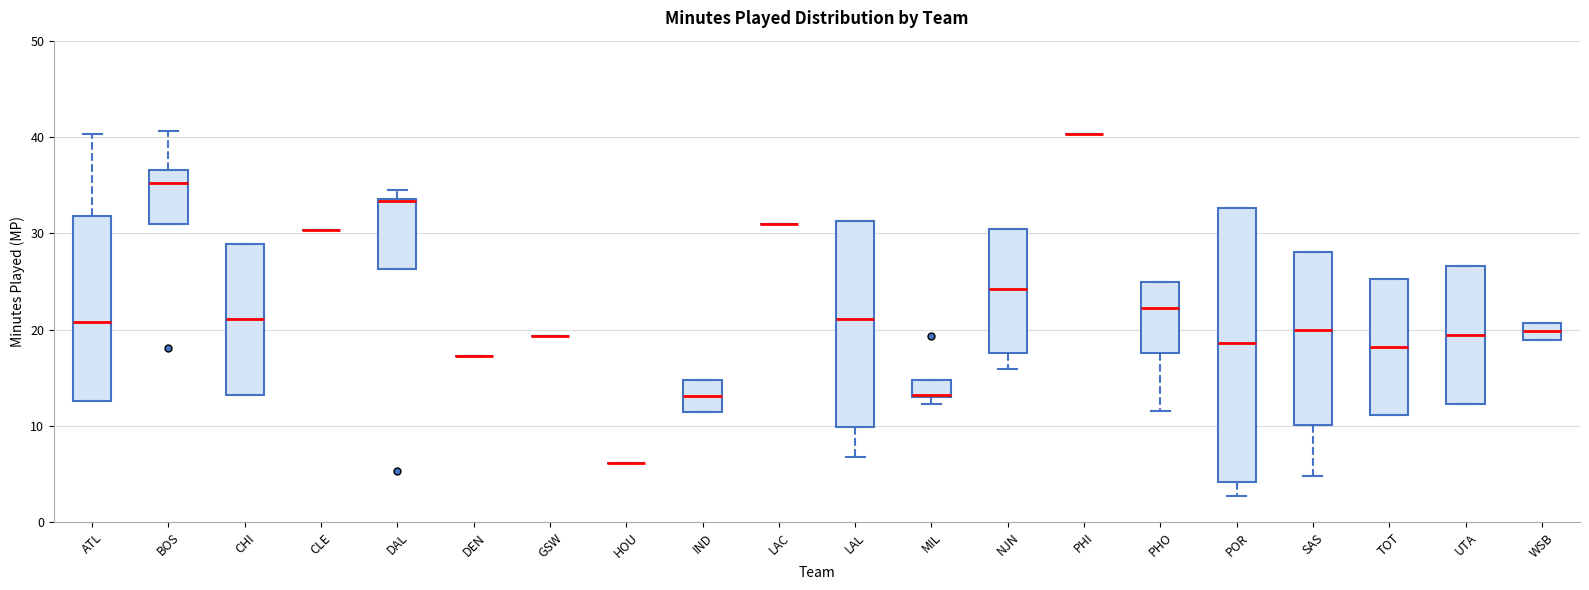

Reading left to right, transcribe this box plot: for each box, give where its median line is, the range the box spans, and where its two whiskers end, as read against the y-axis. The values are not printed on the chart, so give them approximately, as read against the axis.

ATL: median 21, box 13 to 32, whiskers 13 to 40
BOS: median 35, box 31 to 37, whiskers 31 to 41
CHI: median 21, box 13 to 29, whiskers 13 to 29
CLE: box collapsed to a line at 30, whiskers 30 to 30
DAL: median 33, box 26 to 34, whiskers 26 to 35
DEN: box collapsed to a line at 17, whiskers 17 to 17
GSW: box collapsed to a line at 19, whiskers 19 to 19
HOU: box collapsed to a line at 6, whiskers 6 to 6
IND: median 13, box 11 to 15, whiskers 11 to 15
LAC: box collapsed to a line at 31, whiskers 31 to 31
LAL: median 21, box 10 to 31, whiskers 7 to 31
MIL: median 13, box 13 to 15, whiskers 12 to 15
NJN: median 24, box 18 to 30, whiskers 16 to 30
PHI: box collapsed to a line at 40, whiskers 40 to 40
PHO: median 22, box 18 to 25, whiskers 12 to 25
POR: median 19, box 4 to 33, whiskers 3 to 33
SAS: median 20, box 10 to 28, whiskers 5 to 28
TOT: median 18, box 11 to 25, whiskers 11 to 25
UTA: median 19, box 12 to 27, whiskers 12 to 27
WSB: median 20, box 19 to 21, whiskers 19 to 21